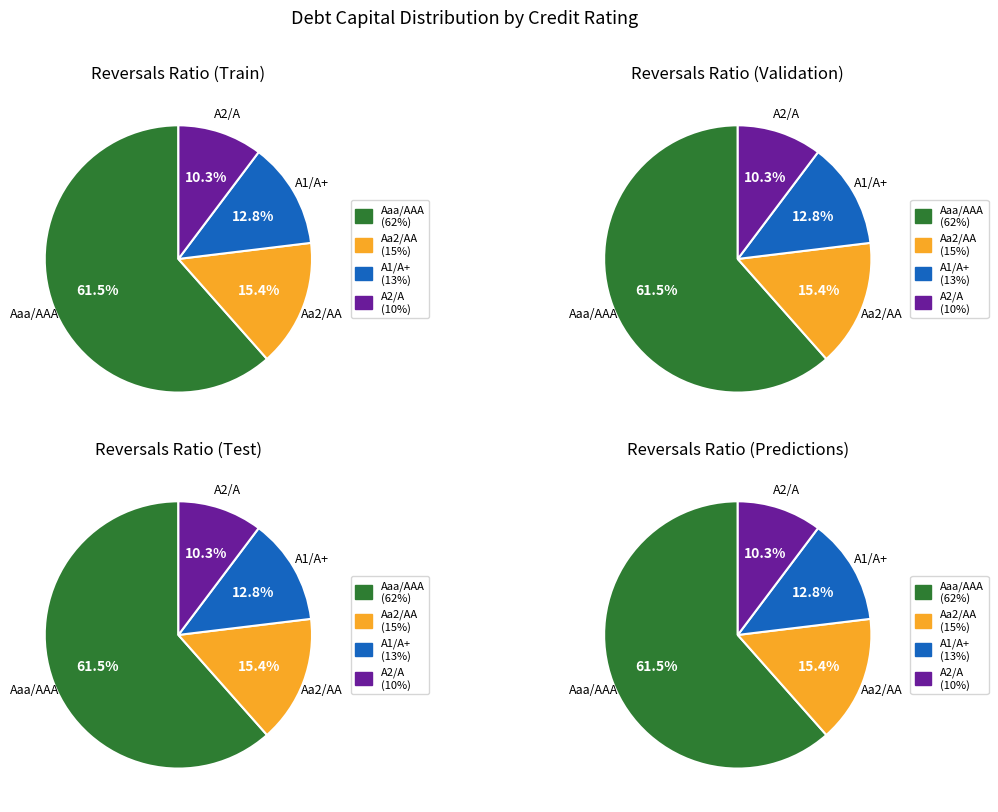

Count the number of slices in the pie.

4